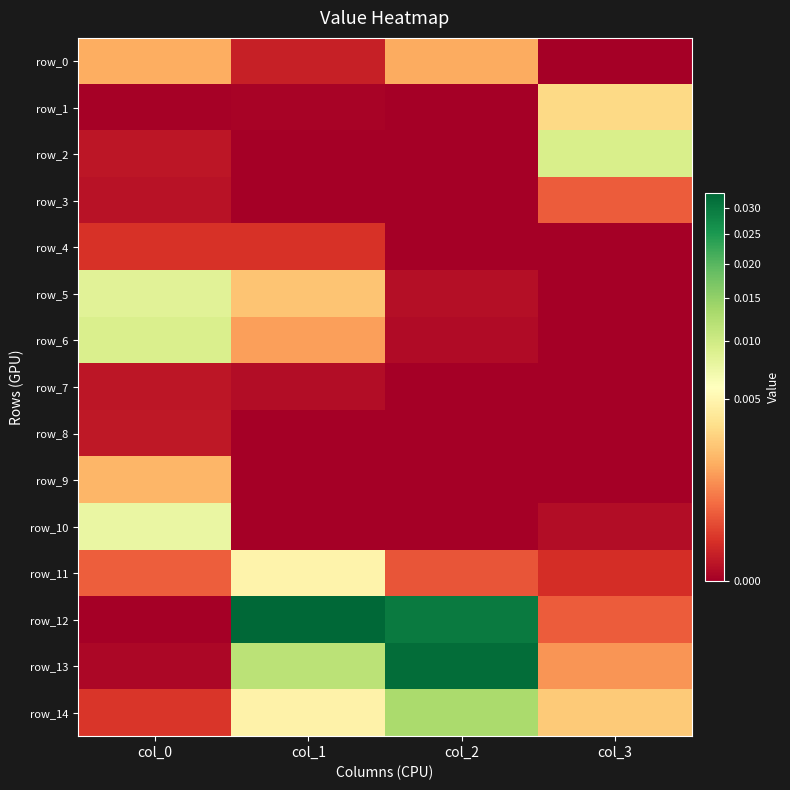

Rank the series by their maximum value, from lowest to highest.

row_7, row_8, row_4, row_3, row_0, row_9, row_1, row_11, row_10, row_5, row_6, row_2, row_14, row_13, row_12